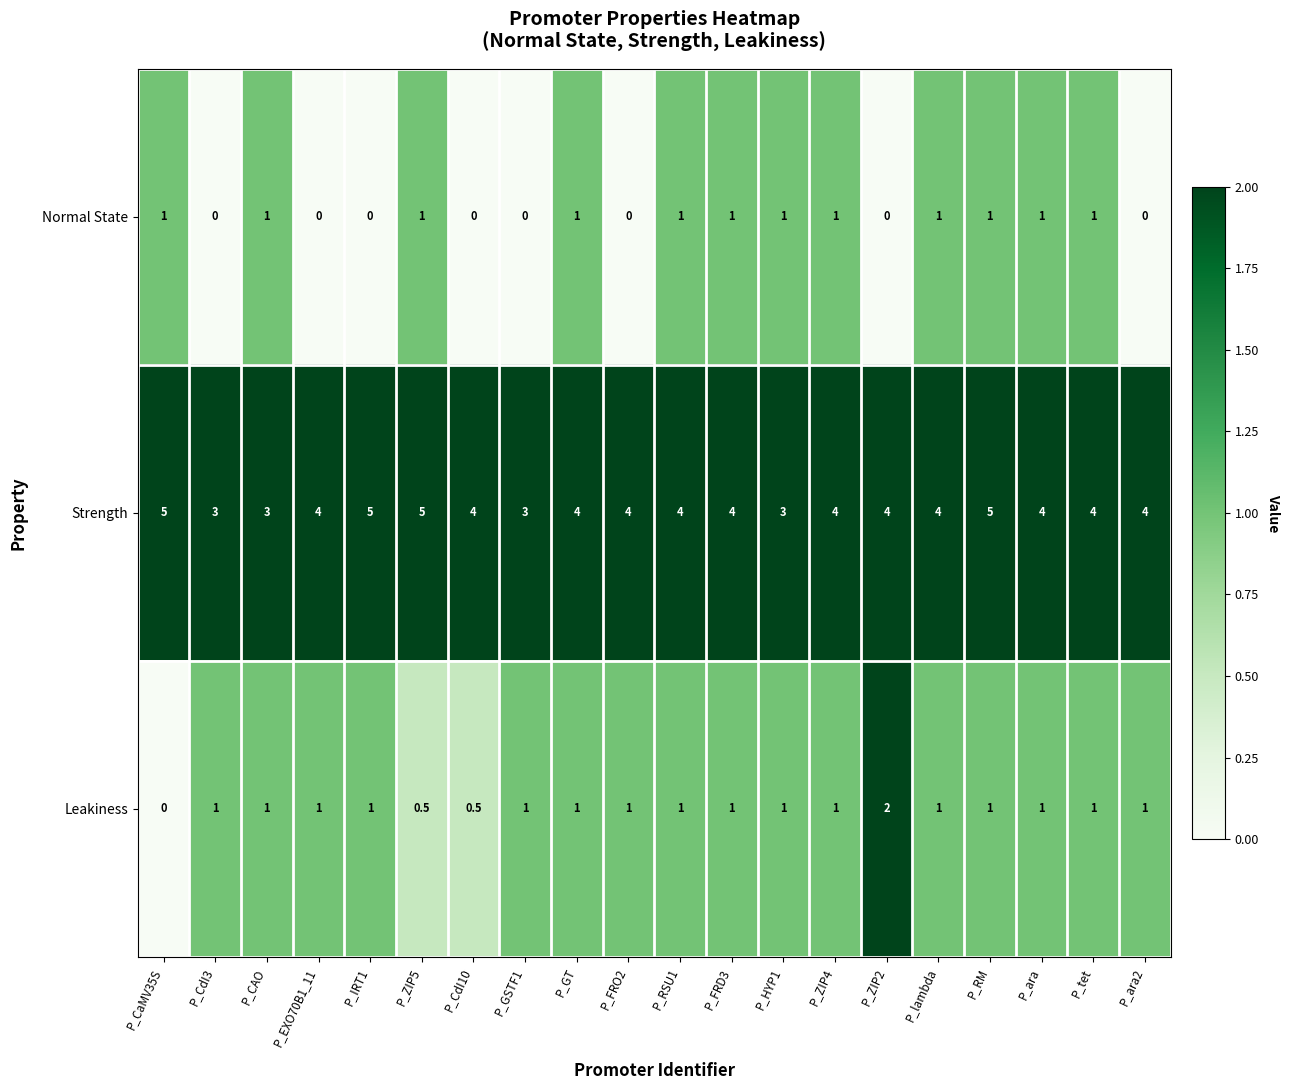

Which series has the largest total across all categories?

Strength